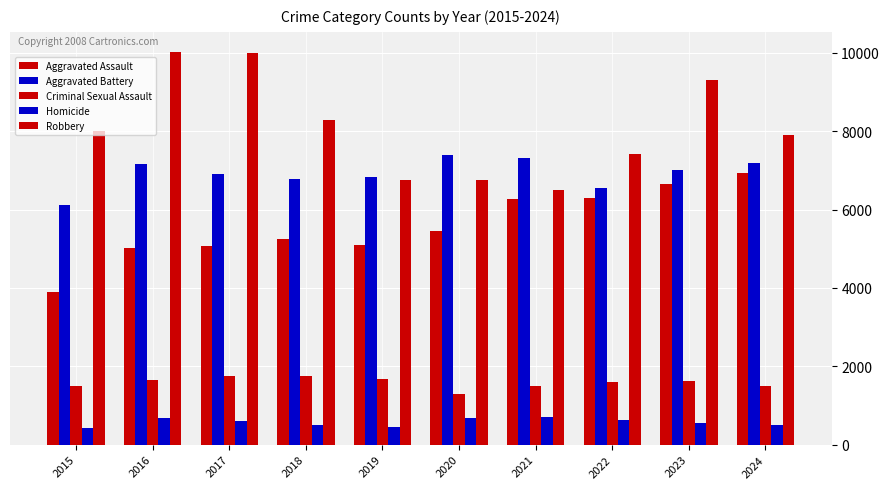

What is the approximate value of Criminal Sexual Assault at 2015, to the nearest 50?

1500